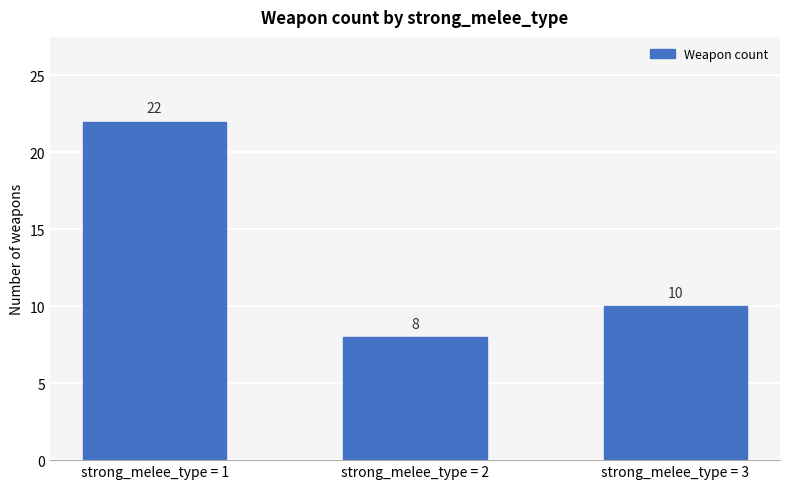

The chart shows a value of 12 at strong_melee_type = 2. True or false?

False